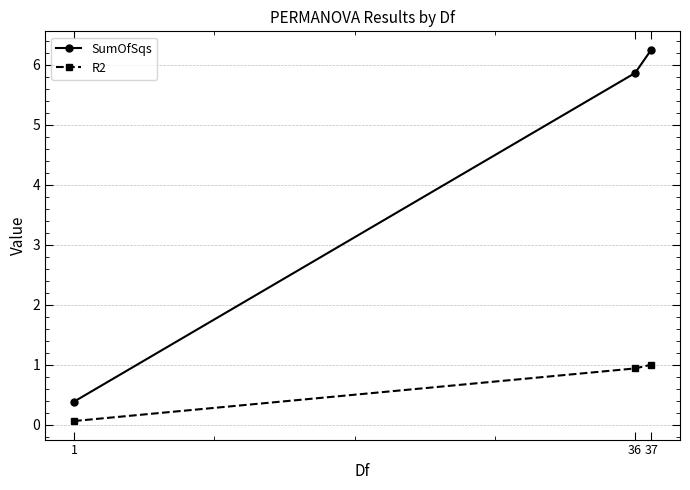

What are all the series names shown in the legend?

SumOfSqs, R2